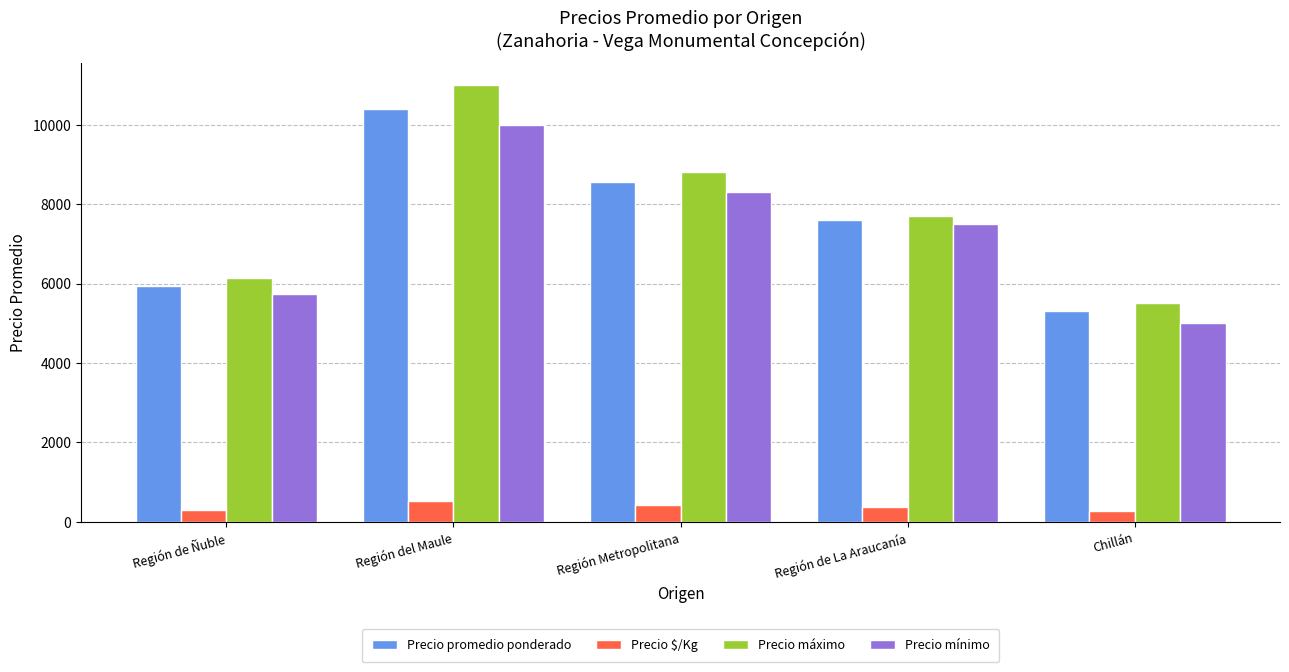

Where is Precio mínimo nearest to the value 7500?

Región de La Araucanía